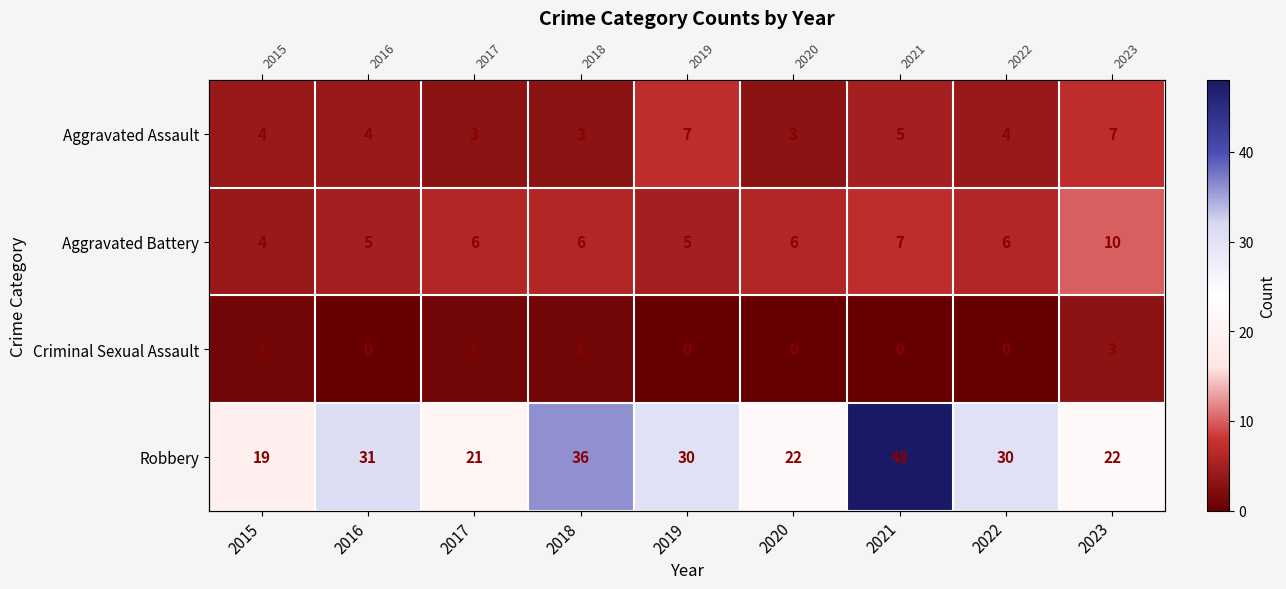

What is the total value across all series at 2017?

31